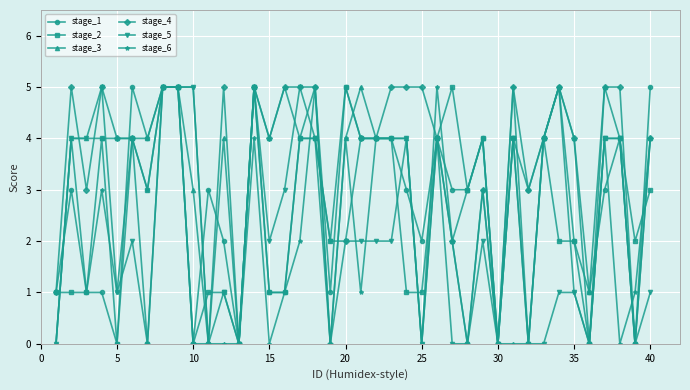

True or false: stage_6 has more than 0 points higher than both neighbors.

True